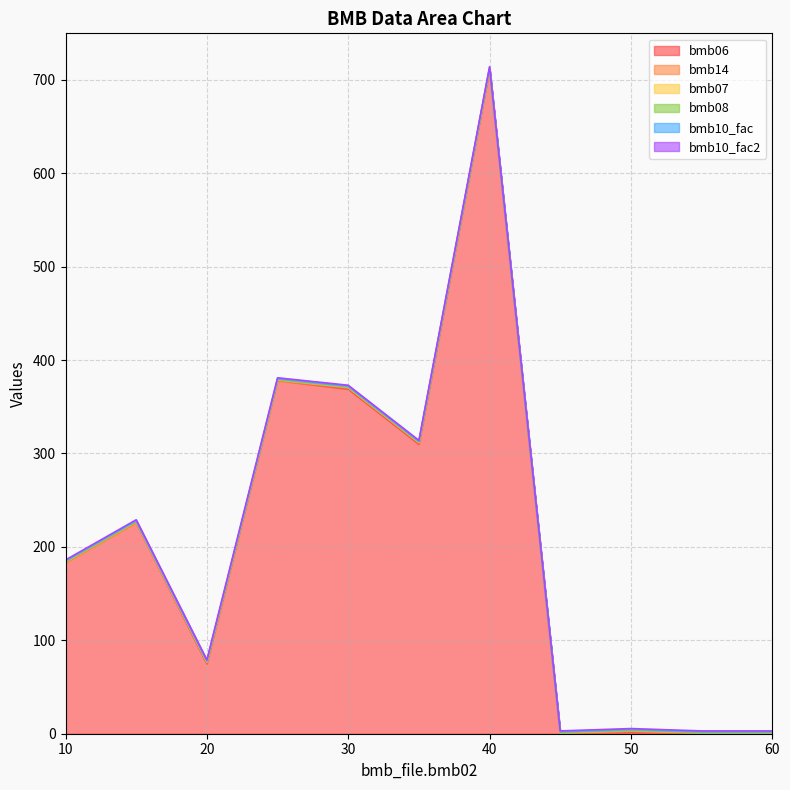

Reading right to left, what are all the values shown in this chart?

bmb06: 60=0.0	55=0.0	50=1.5	45=0.0	40=711.0	35=310.0	30=369.0	25=378.0	20=75.0	15=226.0	10=183.0
bmb14: 60=0.0	55=0.0	50=1.0	45=0.0	40=0.0	35=1.0	30=1.0	25=0.0	20=1.0	15=0.0	10=0.0
bmb07: 60=1.0	55=1.0	50=1.0	45=1.0	40=1.0	35=1.0	30=1.0	25=1.0	20=1.0	15=1.0	10=1.0
bmb08: 60=0.0	55=0.0	50=0.0	45=0.0	40=0.0	35=0.0	30=0.0	25=0.0	20=0.0	15=0.0	10=0.0
bmb10_fac: 60=1.0	55=1.0	50=1.0	45=1.0	40=1.0	35=1.0	30=1.0	25=1.0	20=1.0	15=1.0	10=1.0
bmb10_fac2: 60=1.0	55=1.0	50=1.0	45=1.0	40=1.0	35=1.0	30=1.0	25=1.0	20=1.0	15=1.0	10=1.0